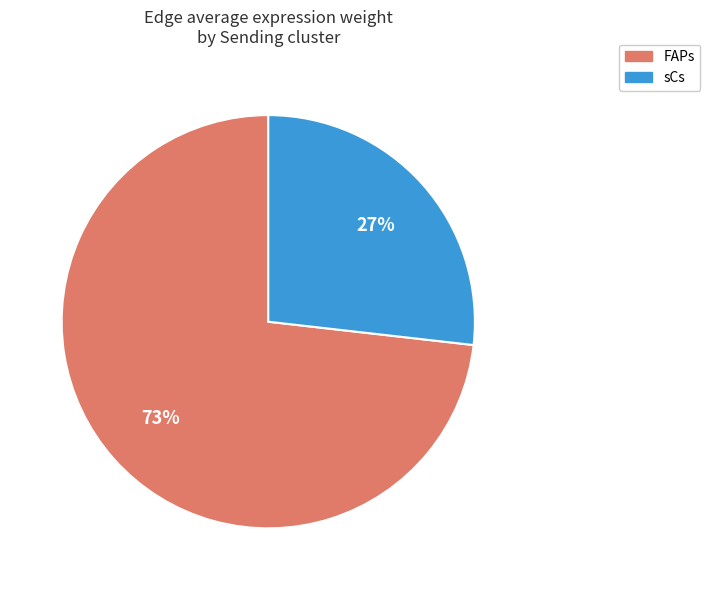

Approximately how many times larger is the value at FAPs compared to sCs?

2.7